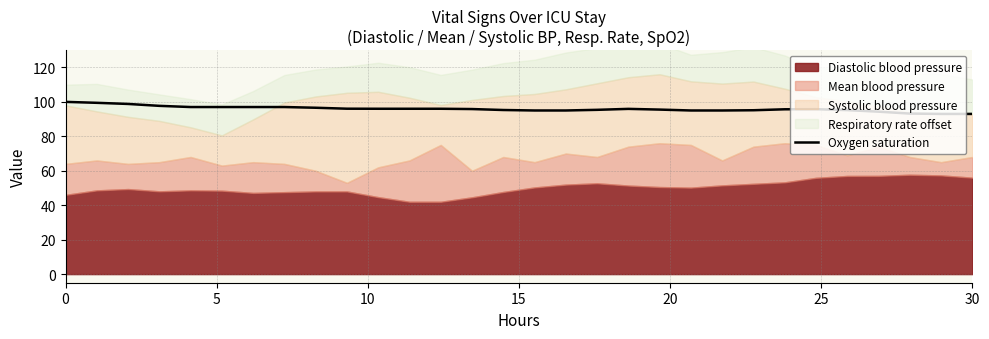

What is the maximum value for Oxygen saturation?

100.0